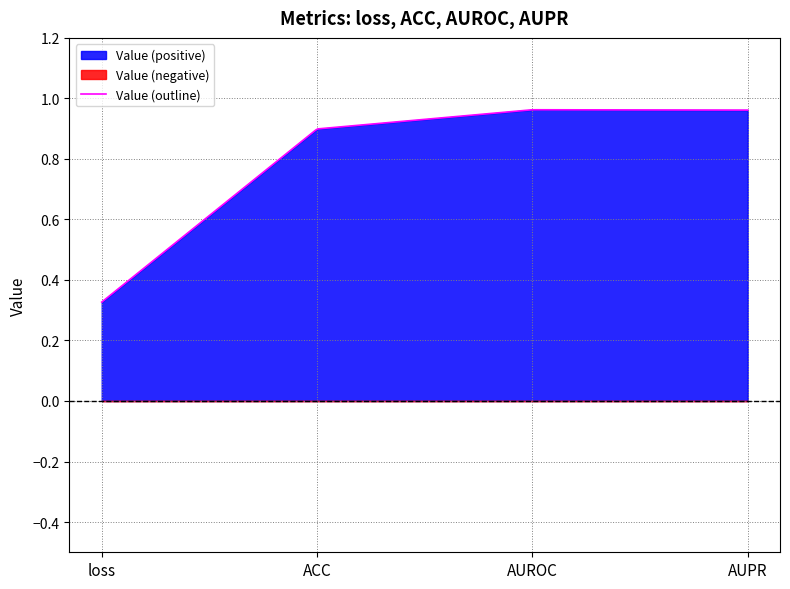

Reading left to right, transcribe all the data shown in this chart.

0.3	0.9	1.0	1.0